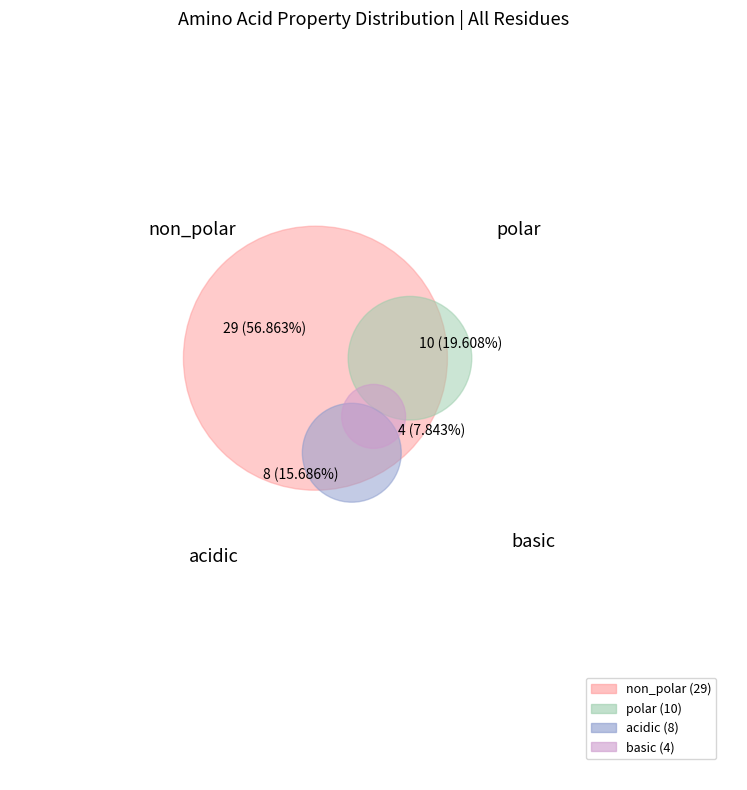

Combined, what portion of the pie is non_polar and basic?

64.7%